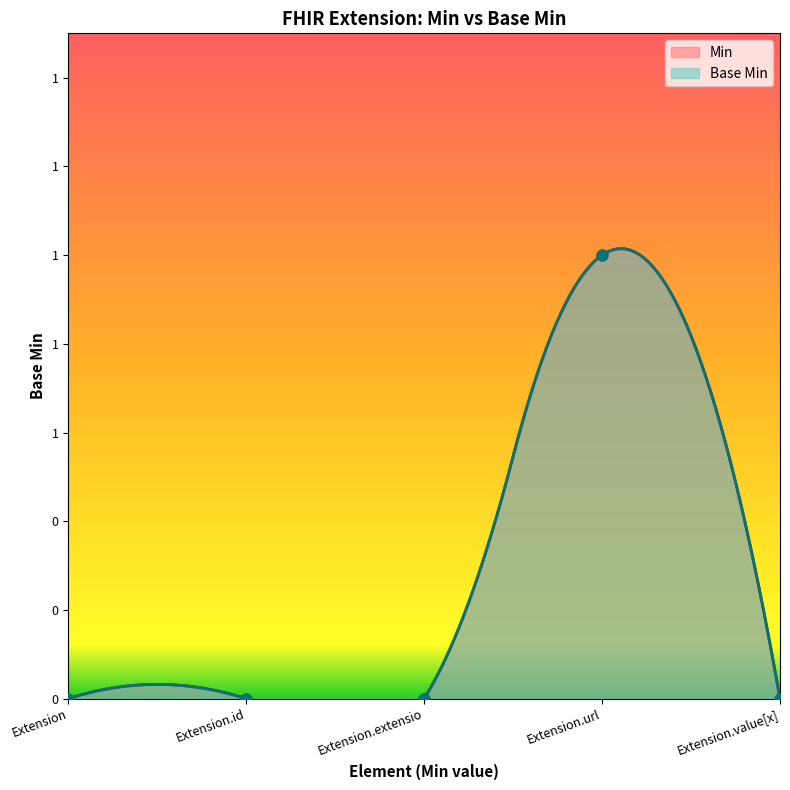

Which series reaches the minimum Y coordinate?

Min